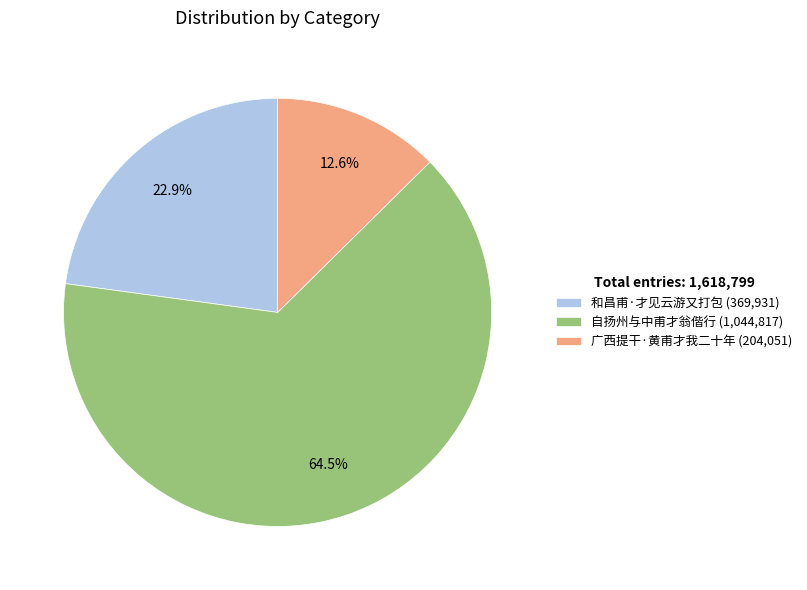

Which slice is the smallest?

广西提干·黄甫才我二十年